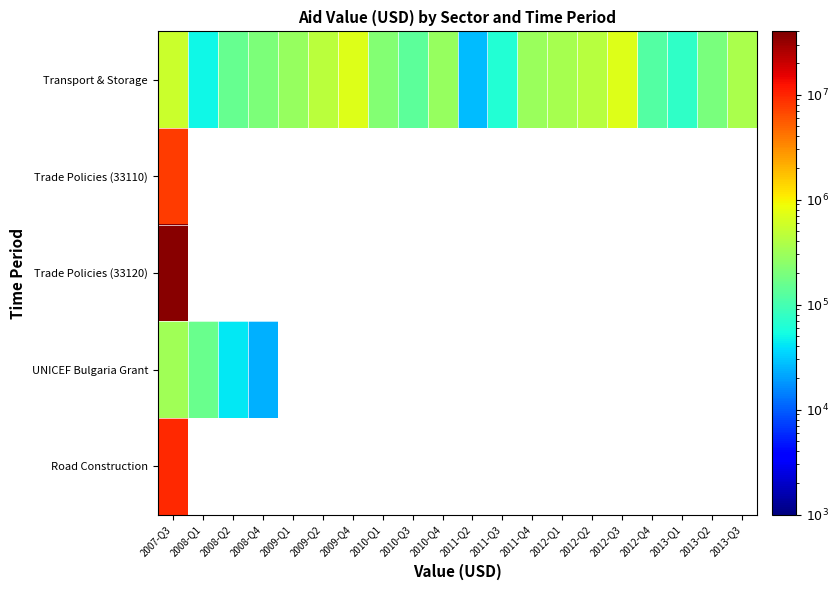

Is the value of Trade Policies (33120) at 2009-Q4 greater than the value of Transport & Storage at 2012-Q4?

No